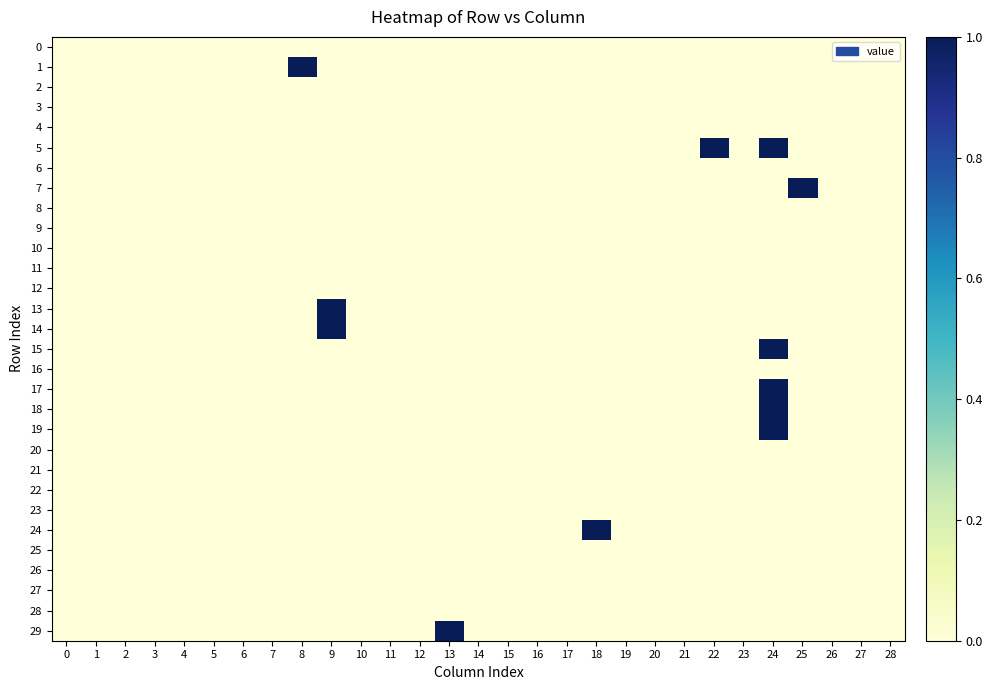

Reading left to right, transcribe all the data shown in this chart.

0: 0=0	1=0	2=0	3=0	4=0	5=0	6=0	7=0	8=0	9=0	10=0	11=0	12=0	13=0	14=0	15=0	16=0	17=0	18=0	19=0	20=0	21=0	22=0	23=0	24=0	25=0	26=0	27=0	28=0
1: 0=0	1=0	2=0	3=0	4=0	5=0	6=0	7=0	8=1	9=0	10=0	11=0	12=0	13=0	14=0	15=0	16=0	17=0	18=0	19=0	20=0	21=0	22=0	23=0	24=0	25=0	26=0	27=0	28=0
2: 0=0	1=0	2=0	3=0	4=0	5=0	6=0	7=0	8=0	9=0	10=0	11=0	12=0	13=0	14=0	15=0	16=0	17=0	18=0	19=0	20=0	21=0	22=0	23=0	24=0	25=0	26=0	27=0	28=0
3: 0=0	1=0	2=0	3=0	4=0	5=0	6=0	7=0	8=0	9=0	10=0	11=0	12=0	13=0	14=0	15=0	16=0	17=0	18=0	19=0	20=0	21=0	22=0	23=0	24=0	25=0	26=0	27=0	28=0
4: 0=0	1=0	2=0	3=0	4=0	5=0	6=0	7=0	8=0	9=0	10=0	11=0	12=0	13=0	14=0	15=0	16=0	17=0	18=0	19=0	20=0	21=0	22=0	23=0	24=0	25=0	26=0	27=0	28=0
5: 0=0	1=0	2=0	3=0	4=0	5=0	6=0	7=0	8=0	9=0	10=0	11=0	12=0	13=0	14=0	15=0	16=0	17=0	18=0	19=0	20=0	21=0	22=1	23=0	24=1	25=0	26=0	27=0	28=0
6: 0=0	1=0	2=0	3=0	4=0	5=0	6=0	7=0	8=0	9=0	10=0	11=0	12=0	13=0	14=0	15=0	16=0	17=0	18=0	19=0	20=0	21=0	22=0	23=0	24=0	25=0	26=0	27=0	28=0
7: 0=0	1=0	2=0	3=0	4=0	5=0	6=0	7=0	8=0	9=0	10=0	11=0	12=0	13=0	14=0	15=0	16=0	17=0	18=0	19=0	20=0	21=0	22=0	23=0	24=0	25=1	26=0	27=0	28=0
8: 0=0	1=0	2=0	3=0	4=0	5=0	6=0	7=0	8=0	9=0	10=0	11=0	12=0	13=0	14=0	15=0	16=0	17=0	18=0	19=0	20=0	21=0	22=0	23=0	24=0	25=0	26=0	27=0	28=0
9: 0=0	1=0	2=0	3=0	4=0	5=0	6=0	7=0	8=0	9=0	10=0	11=0	12=0	13=0	14=0	15=0	16=0	17=0	18=0	19=0	20=0	21=0	22=0	23=0	24=0	25=0	26=0	27=0	28=0
10: 0=0	1=0	2=0	3=0	4=0	5=0	6=0	7=0	8=0	9=0	10=0	11=0	12=0	13=0	14=0	15=0	16=0	17=0	18=0	19=0	20=0	21=0	22=0	23=0	24=0	25=0	26=0	27=0	28=0
11: 0=0	1=0	2=0	3=0	4=0	5=0	6=0	7=0	8=0	9=0	10=0	11=0	12=0	13=0	14=0	15=0	16=0	17=0	18=0	19=0	20=0	21=0	22=0	23=0	24=0	25=0	26=0	27=0	28=0
12: 0=0	1=0	2=0	3=0	4=0	5=0	6=0	7=0	8=0	9=0	10=0	11=0	12=0	13=0	14=0	15=0	16=0	17=0	18=0	19=0	20=0	21=0	22=0	23=0	24=0	25=0	26=0	27=0	28=0
13: 0=0	1=0	2=0	3=0	4=0	5=0	6=0	7=0	8=0	9=1	10=0	11=0	12=0	13=0	14=0	15=0	16=0	17=0	18=0	19=0	20=0	21=0	22=0	23=0	24=0	25=0	26=0	27=0	28=0
14: 0=0	1=0	2=0	3=0	4=0	5=0	6=0	7=0	8=0	9=1	10=0	11=0	12=0	13=0	14=0	15=0	16=0	17=0	18=0	19=0	20=0	21=0	22=0	23=0	24=0	25=0	26=0	27=0	28=0
15: 0=0	1=0	2=0	3=0	4=0	5=0	6=0	7=0	8=0	9=0	10=0	11=0	12=0	13=0	14=0	15=0	16=0	17=0	18=0	19=0	20=0	21=0	22=0	23=0	24=1	25=0	26=0	27=0	28=0
16: 0=0	1=0	2=0	3=0	4=0	5=0	6=0	7=0	8=0	9=0	10=0	11=0	12=0	13=0	14=0	15=0	16=0	17=0	18=0	19=0	20=0	21=0	22=0	23=0	24=0	25=0	26=0	27=0	28=0
17: 0=0	1=0	2=0	3=0	4=0	5=0	6=0	7=0	8=0	9=0	10=0	11=0	12=0	13=0	14=0	15=0	16=0	17=0	18=0	19=0	20=0	21=0	22=0	23=0	24=1	25=0	26=0	27=0	28=0
18: 0=0	1=0	2=0	3=0	4=0	5=0	6=0	7=0	8=0	9=0	10=0	11=0	12=0	13=0	14=0	15=0	16=0	17=0	18=0	19=0	20=0	21=0	22=0	23=0	24=1	25=0	26=0	27=0	28=0
19: 0=0	1=0	2=0	3=0	4=0	5=0	6=0	7=0	8=0	9=0	10=0	11=0	12=0	13=0	14=0	15=0	16=0	17=0	18=0	19=0	20=0	21=0	22=0	23=0	24=1	25=0	26=0	27=0	28=0
20: 0=0	1=0	2=0	3=0	4=0	5=0	6=0	7=0	8=0	9=0	10=0	11=0	12=0	13=0	14=0	15=0	16=0	17=0	18=0	19=0	20=0	21=0	22=0	23=0	24=0	25=0	26=0	27=0	28=0
21: 0=0	1=0	2=0	3=0	4=0	5=0	6=0	7=0	8=0	9=0	10=0	11=0	12=0	13=0	14=0	15=0	16=0	17=0	18=0	19=0	20=0	21=0	22=0	23=0	24=0	25=0	26=0	27=0	28=0
22: 0=0	1=0	2=0	3=0	4=0	5=0	6=0	7=0	8=0	9=0	10=0	11=0	12=0	13=0	14=0	15=0	16=0	17=0	18=0	19=0	20=0	21=0	22=0	23=0	24=0	25=0	26=0	27=0	28=0
23: 0=0	1=0	2=0	3=0	4=0	5=0	6=0	7=0	8=0	9=0	10=0	11=0	12=0	13=0	14=0	15=0	16=0	17=0	18=0	19=0	20=0	21=0	22=0	23=0	24=0	25=0	26=0	27=0	28=0
24: 0=0	1=0	2=0	3=0	4=0	5=0	6=0	7=0	8=0	9=0	10=0	11=0	12=0	13=0	14=0	15=0	16=0	17=0	18=1	19=0	20=0	21=0	22=0	23=0	24=0	25=0	26=0	27=0	28=0
25: 0=0	1=0	2=0	3=0	4=0	5=0	6=0	7=0	8=0	9=0	10=0	11=0	12=0	13=0	14=0	15=0	16=0	17=0	18=0	19=0	20=0	21=0	22=0	23=0	24=0	25=0	26=0	27=0	28=0
26: 0=0	1=0	2=0	3=0	4=0	5=0	6=0	7=0	8=0	9=0	10=0	11=0	12=0	13=0	14=0	15=0	16=0	17=0	18=0	19=0	20=0	21=0	22=0	23=0	24=0	25=0	26=0	27=0	28=0
27: 0=0	1=0	2=0	3=0	4=0	5=0	6=0	7=0	8=0	9=0	10=0	11=0	12=0	13=0	14=0	15=0	16=0	17=0	18=0	19=0	20=0	21=0	22=0	23=0	24=0	25=0	26=0	27=0	28=0
28: 0=0	1=0	2=0	3=0	4=0	5=0	6=0	7=0	8=0	9=0	10=0	11=0	12=0	13=0	14=0	15=0	16=0	17=0	18=0	19=0	20=0	21=0	22=0	23=0	24=0	25=0	26=0	27=0	28=0
29: 0=0	1=0	2=0	3=0	4=0	5=0	6=0	7=0	8=0	9=0	10=0	11=0	12=0	13=1	14=0	15=0	16=0	17=0	18=0	19=0	20=0	21=0	22=0	23=0	24=0	25=0	26=0	27=0	28=0